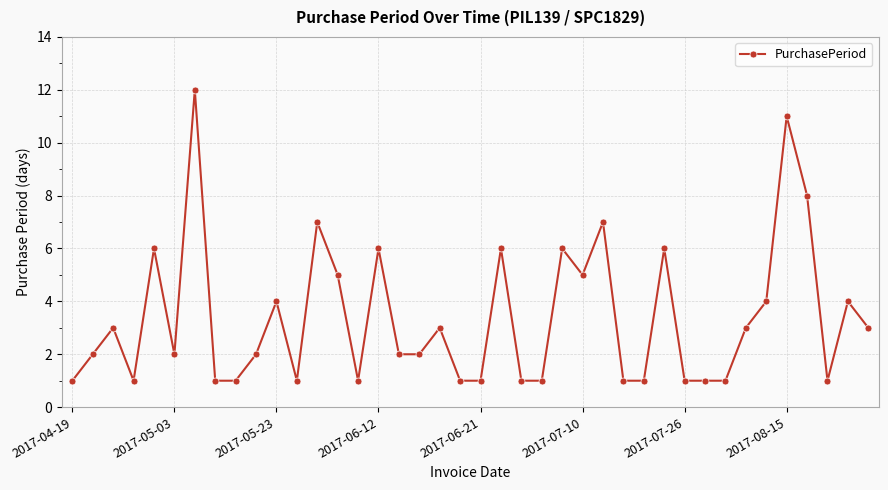

What is the greatest value displayed?

12